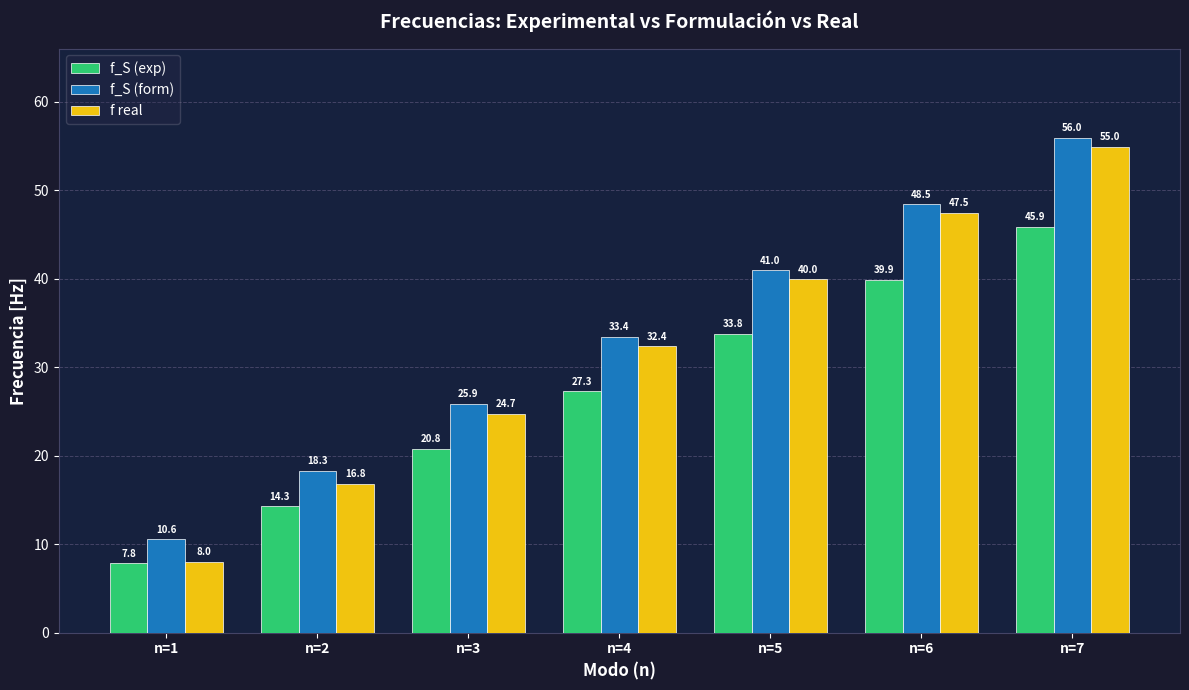

Which label corresponds to the smallest value in the chart?

n=1